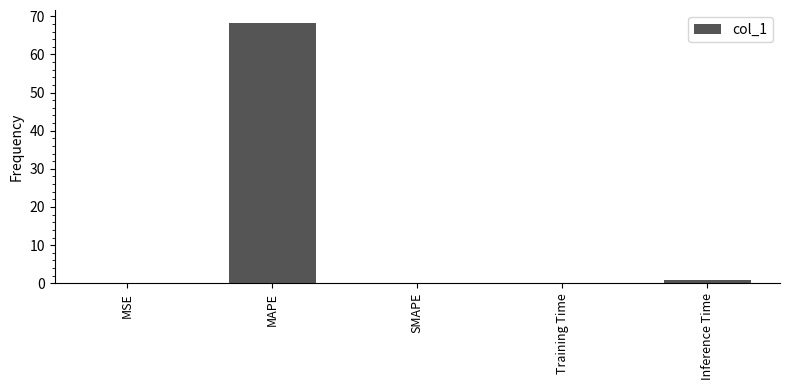

How many data points does each series have?

5